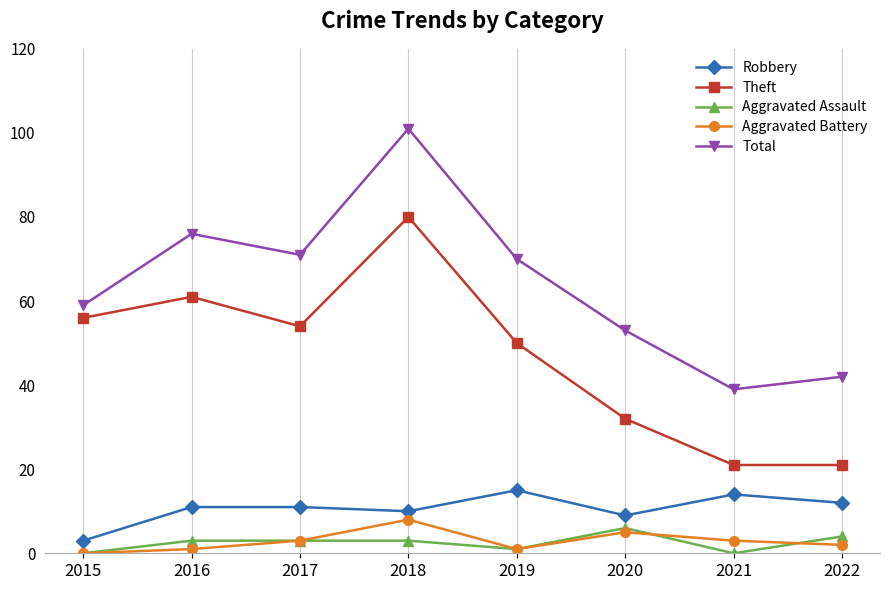

What is the difference between the second highest and minimum values in the Theft series?

40